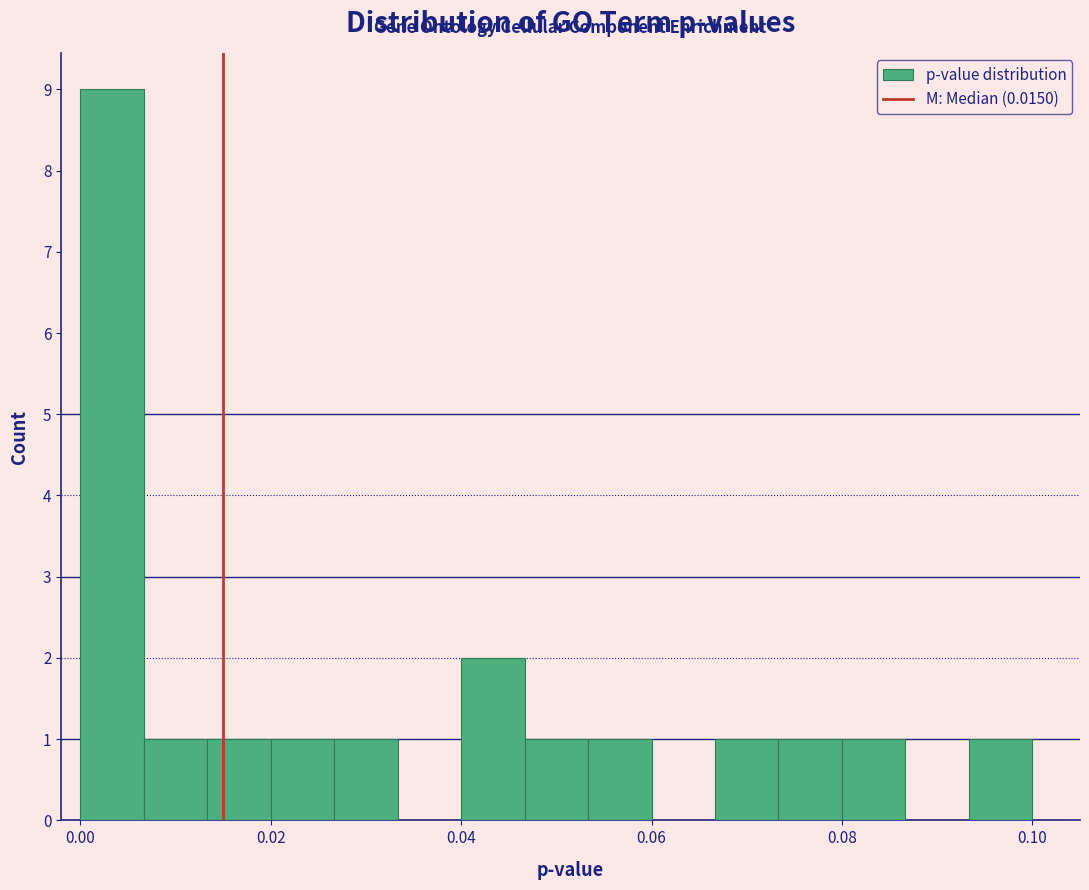

Read against the x-axis, roughly where is the centre of the tallest bar?

0.004